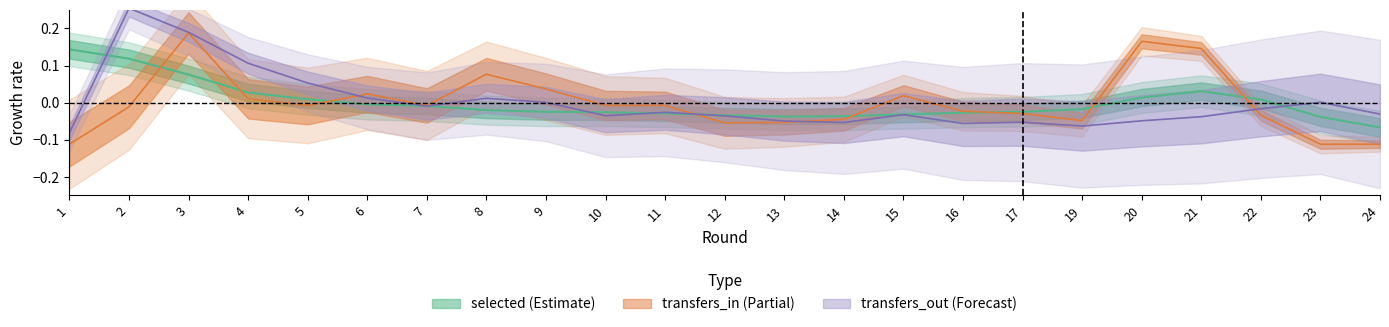

Which series has the largest total across all categories?

transfers_in